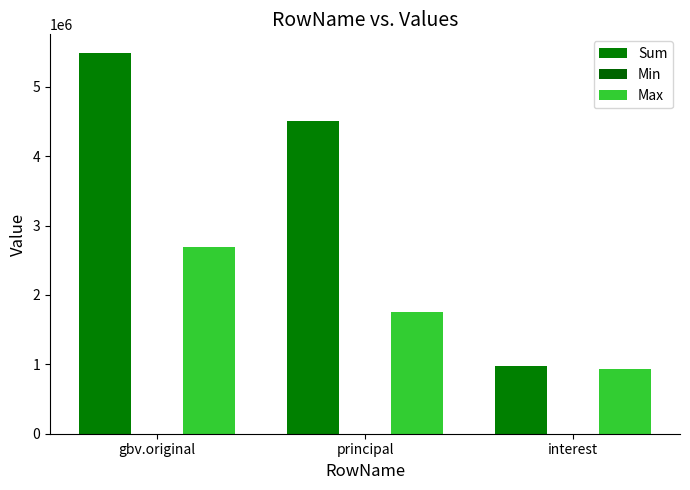

How many categories are shown in the chart?

3